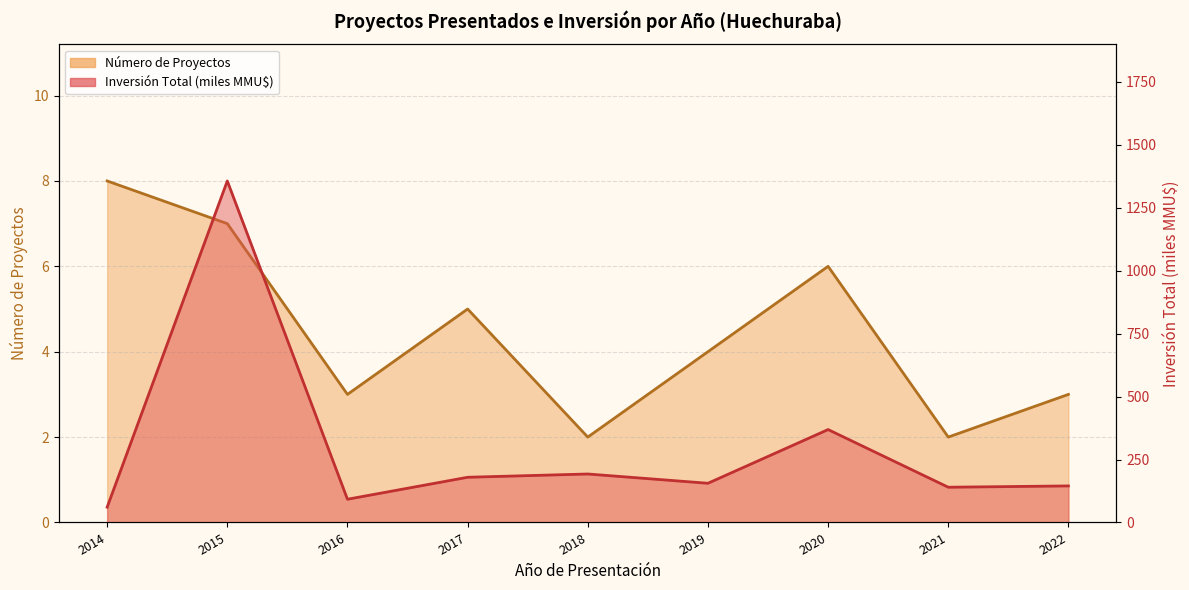

Reading left to right, extract all data points from this chart.

Número de Proyectos: 2014=8.0	2015=7.0	2016=3.0	2017=5.0	2018=2.0	2019=4.0	2020=6.0	2021=2.0	2022=3.0
Inversión Total (MMU$): 2014=60.8	2015=1356.7	2016=92.3	2017=179.6	2018=192.5	2019=155.7	2020=369.1	2021=140.0	2022=145.2